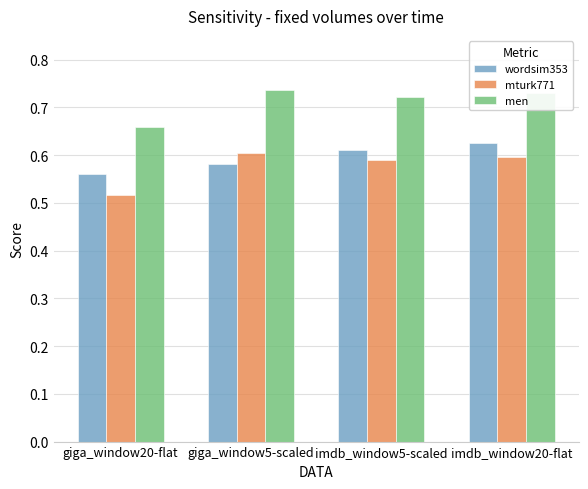

How many series are shown in this chart?

3